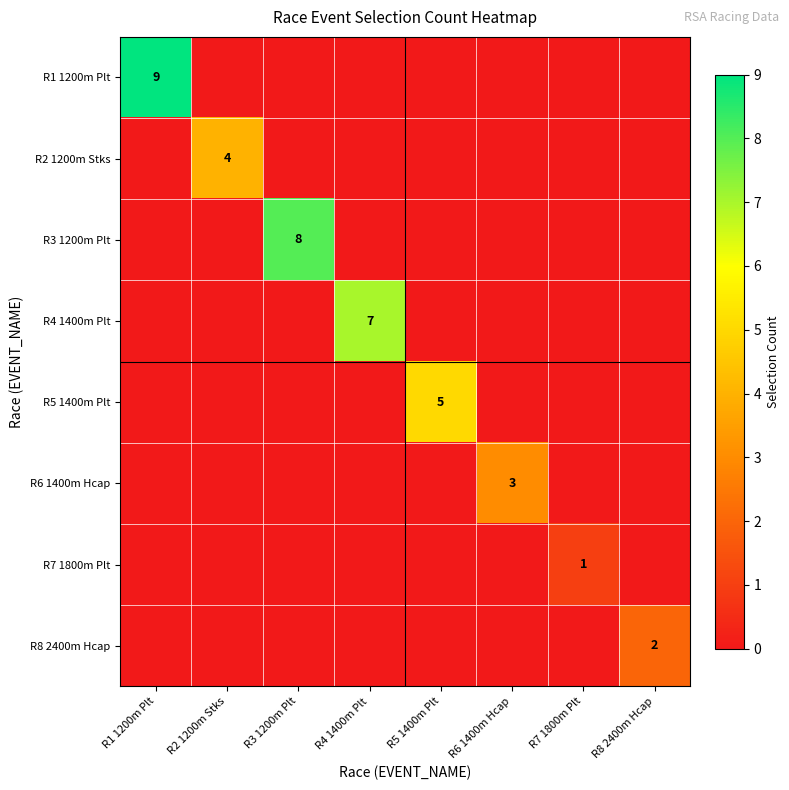

Is it true that R6 1400m Hcap equals 1 at R6 1400m Hcap?

False